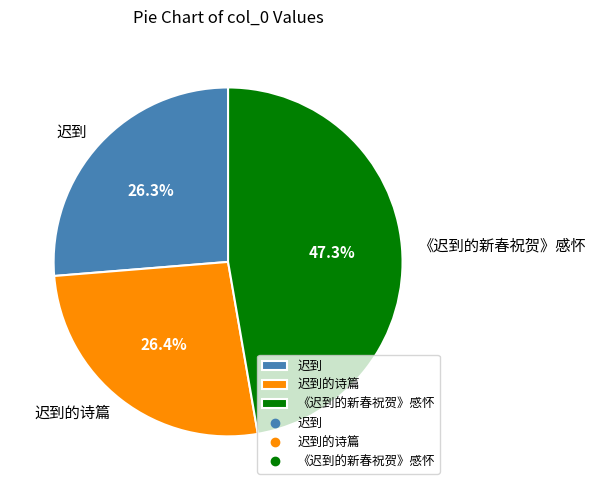

Which slice is the largest?

《迟到的新春祝贺》感怀